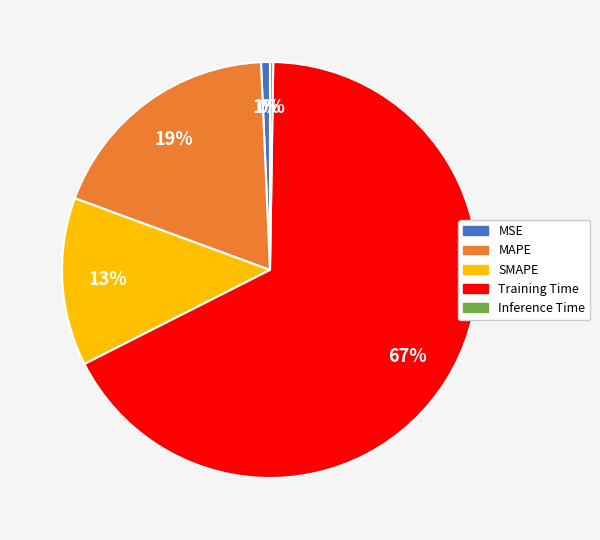

Which has a higher value, Training Time or SMAPE?

Training Time